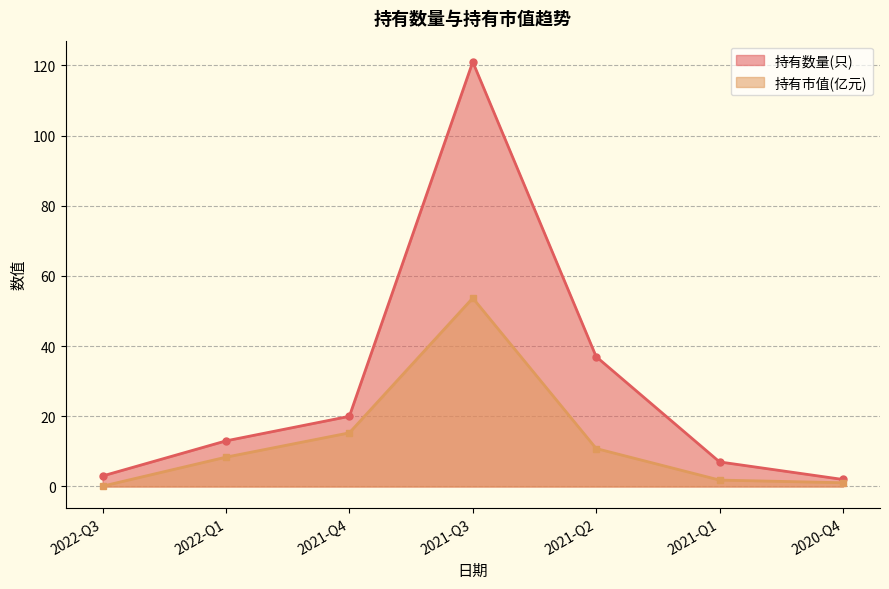

What is the difference between the maximum and minimum values in the 持有市值(亿元) series?

53.6